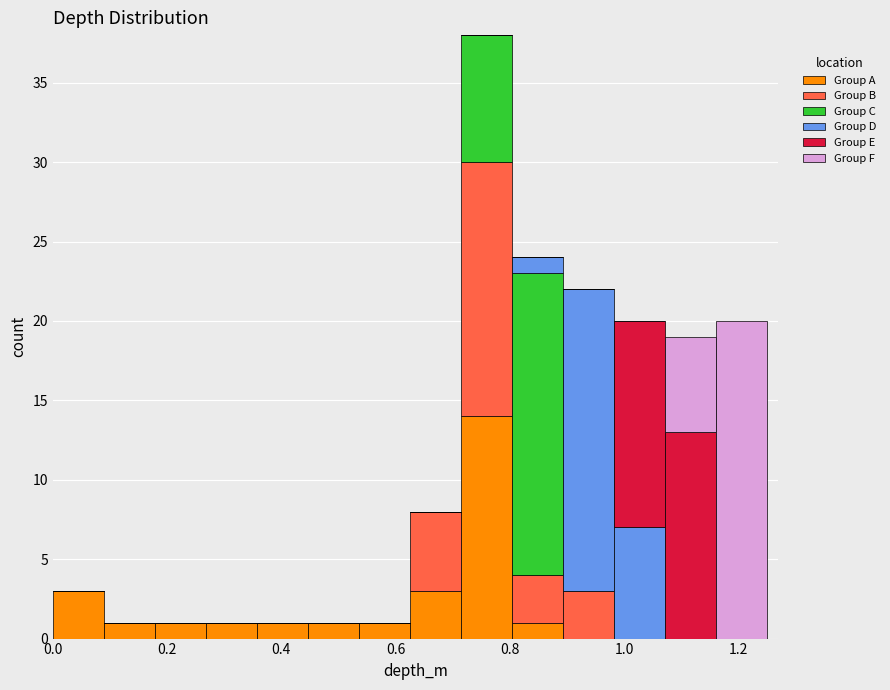

Which range on the x-axis has the tallest stacked bar (by total height)?

0.72 to 0.80